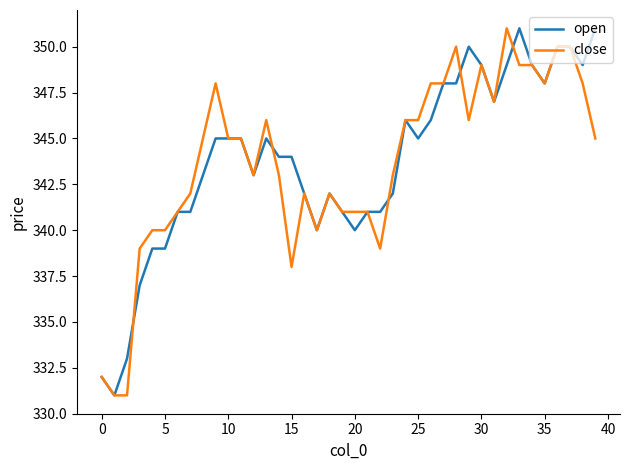

What is the minimum value shown in the chart?

331